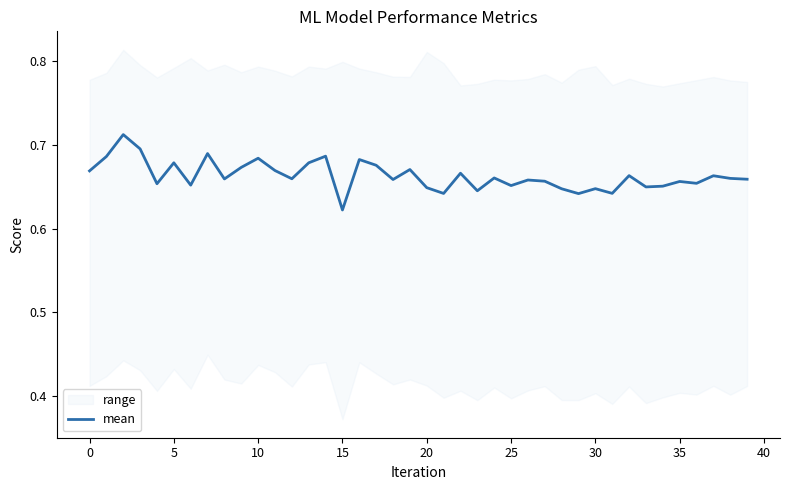

The chart shows a value of 1.1 at 36. True or false?

False